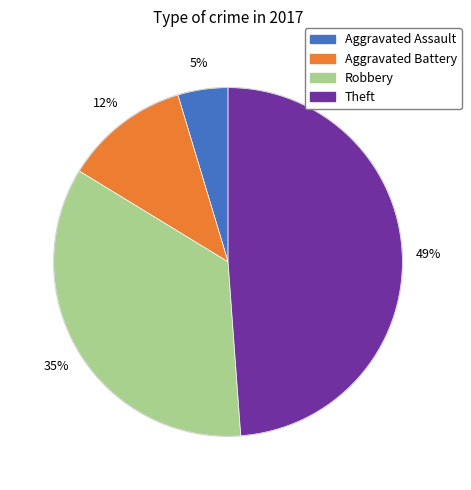

Rank the categories by value from lowest to highest.

Aggravated Assault, Aggravated Battery, Robbery, Theft